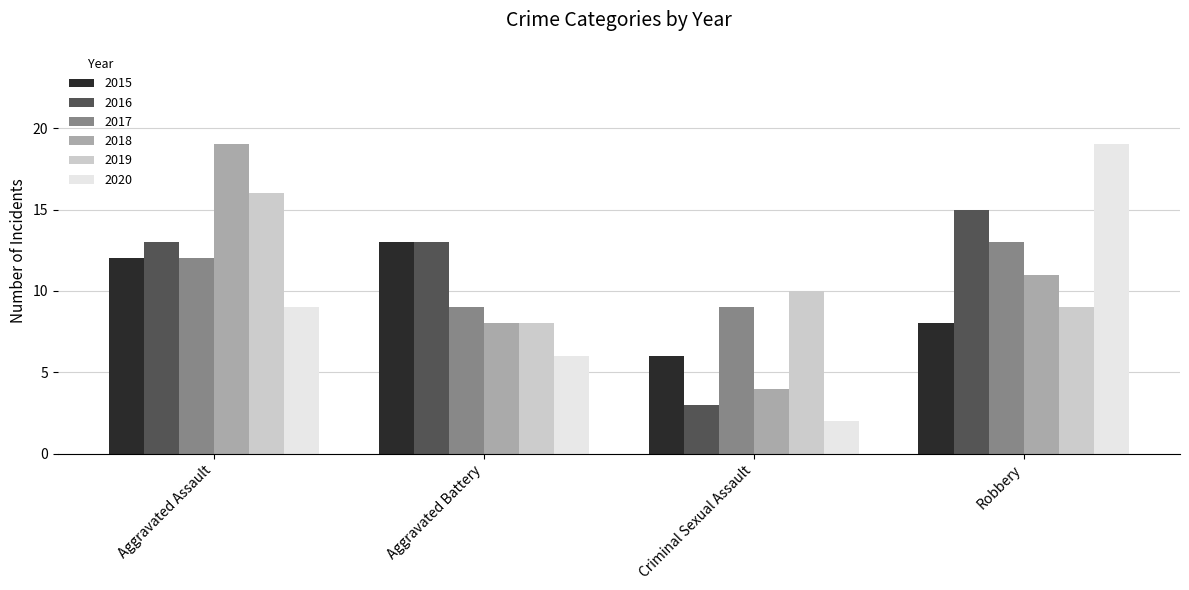

Reading right to left, transcribe all the data shown in this chart.

2015: 8	6	13	12
2016: 15	3	13	13
2017: 13	9	9	12
2018: 11	4	8	19
2019: 9	10	8	16
2020: 19	2	6	9